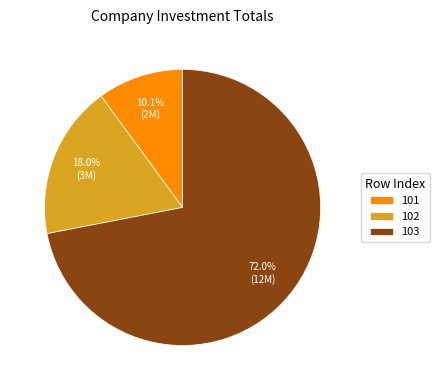

Which has a higher value, 101 or 102?

102